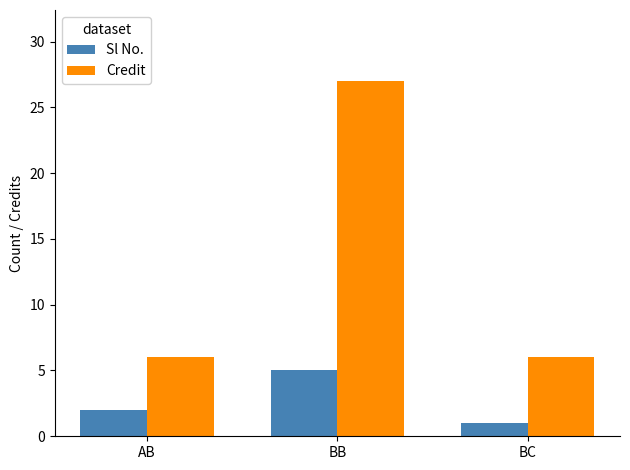

What is the approximate value of Sl No. at BB?

5